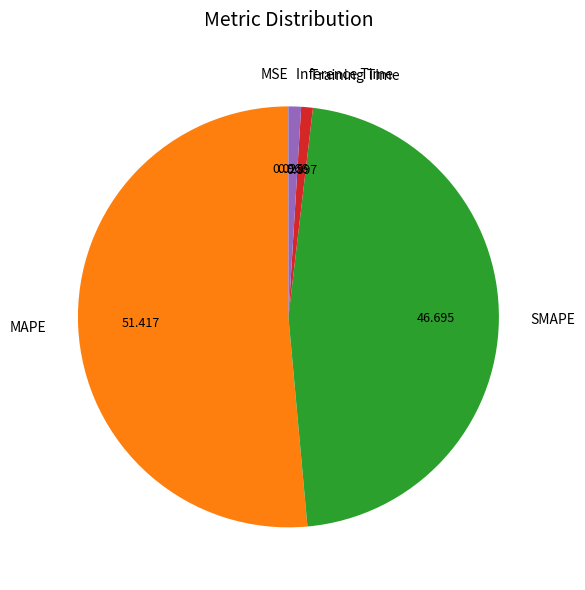

What is the largest slice in the pie chart?

MAPE